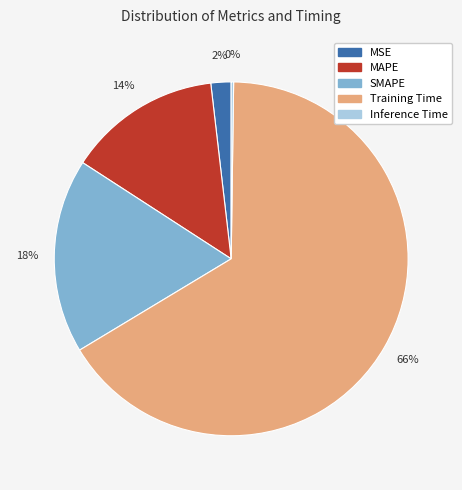

To the nearest percent, what percentage of the pie is SMAPE?

18%